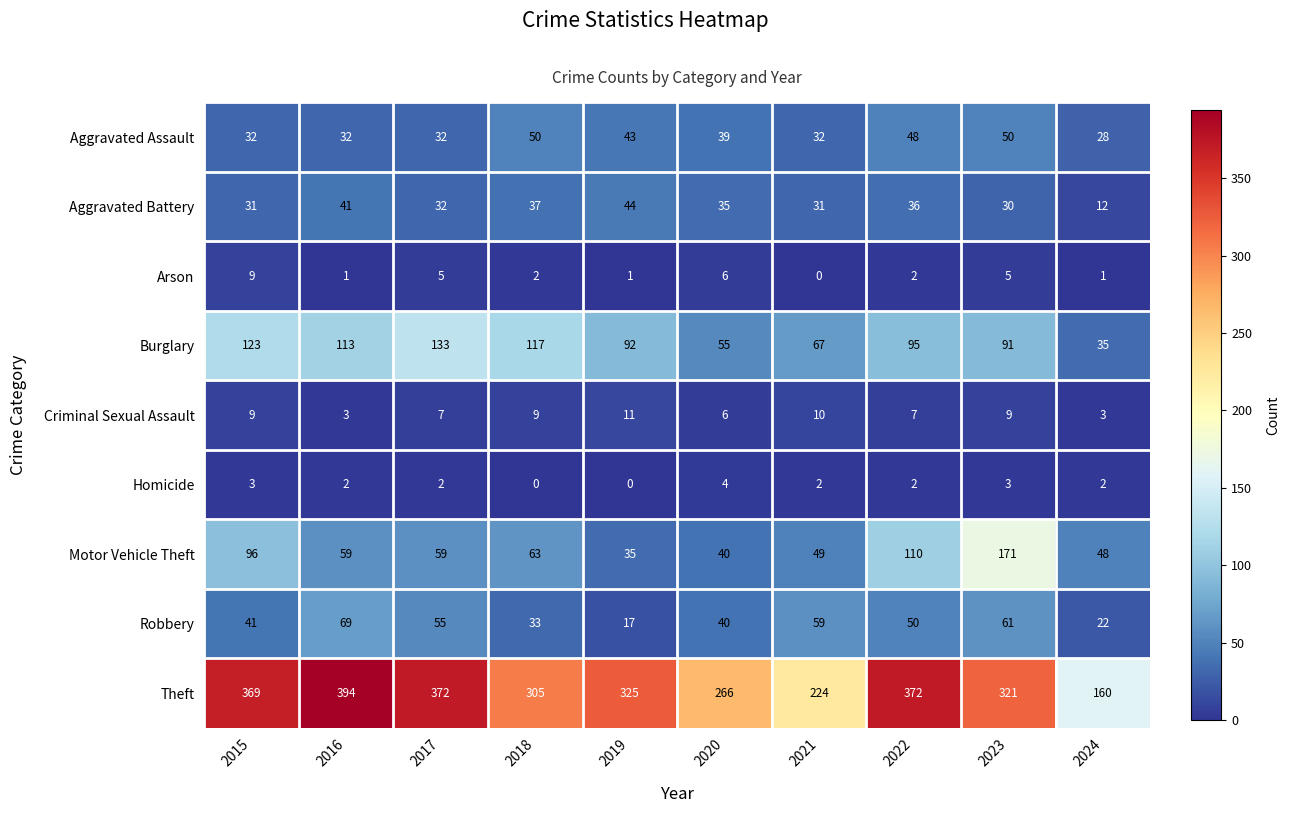

How many data points does each series have?

10